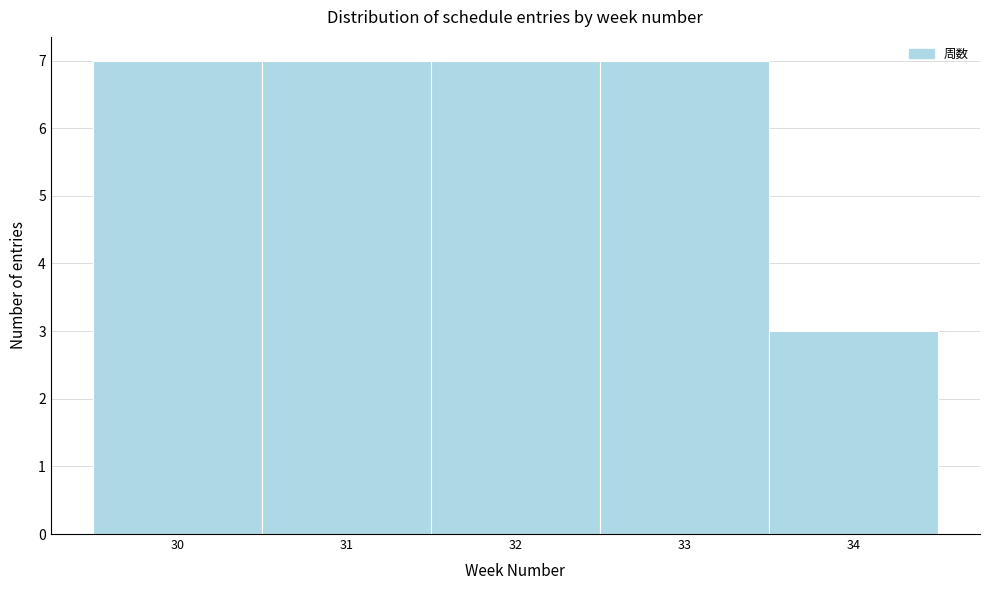

Reading left to right, transcribe this chart: for each bar, give the range it covers on the x-axis and its height. The values are not printed on the chart, so give them approximately, as read against the axis.

29.5 to 30.5: 7
30.5 to 31.5: 7
31.5 to 32.5: 7
32.5 to 33.5: 7
33.5 to 34.5: 3